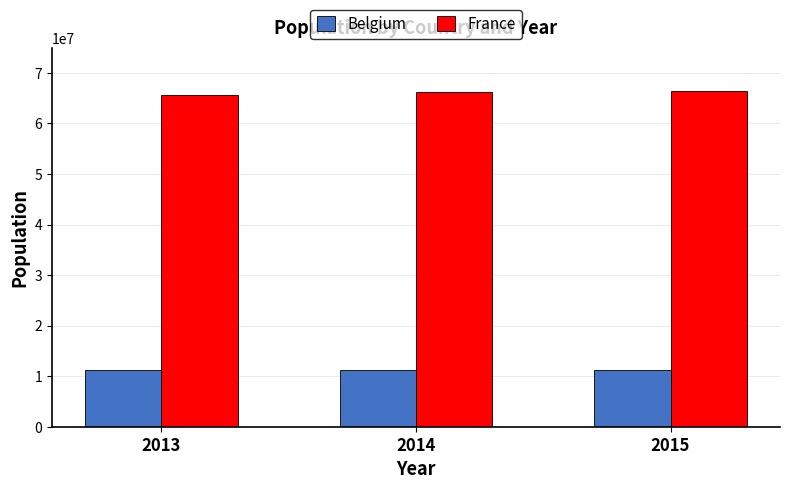

Rank the series by their average value, from lowest to highest.

Belgium, France